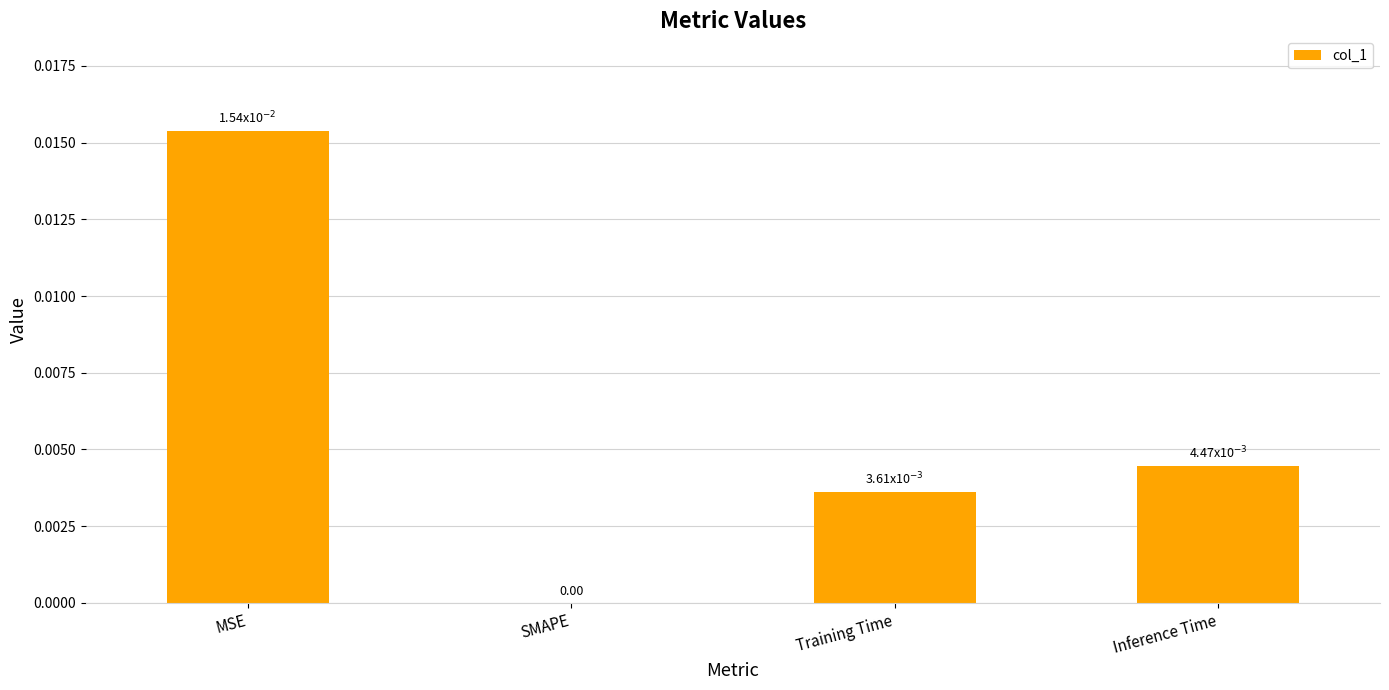

The chart shows a value of 0.0 at Inference Time. True or false?

True